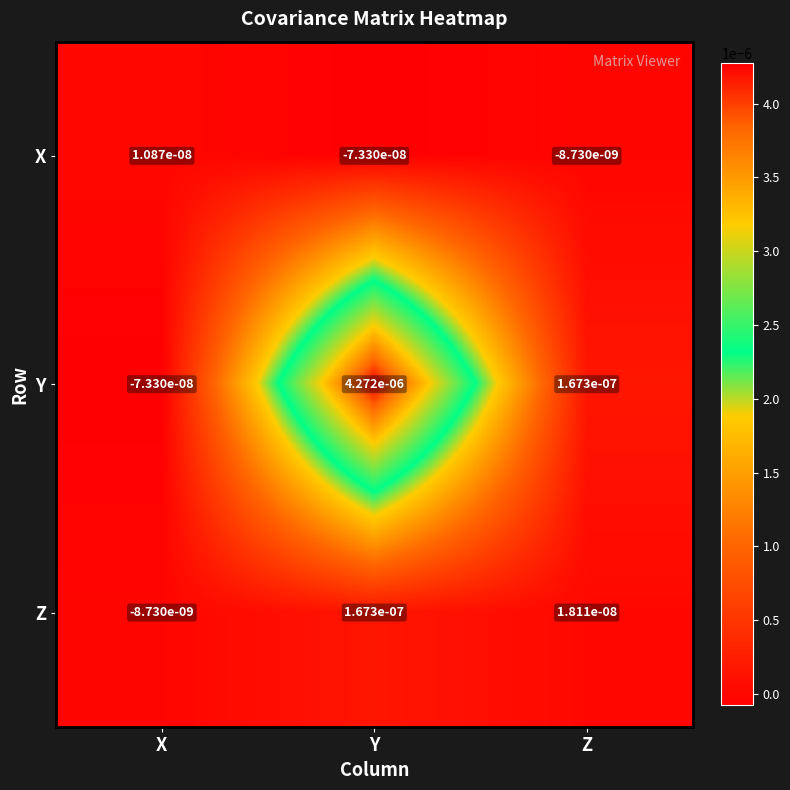

Which series changed the most between X and Y?

Y